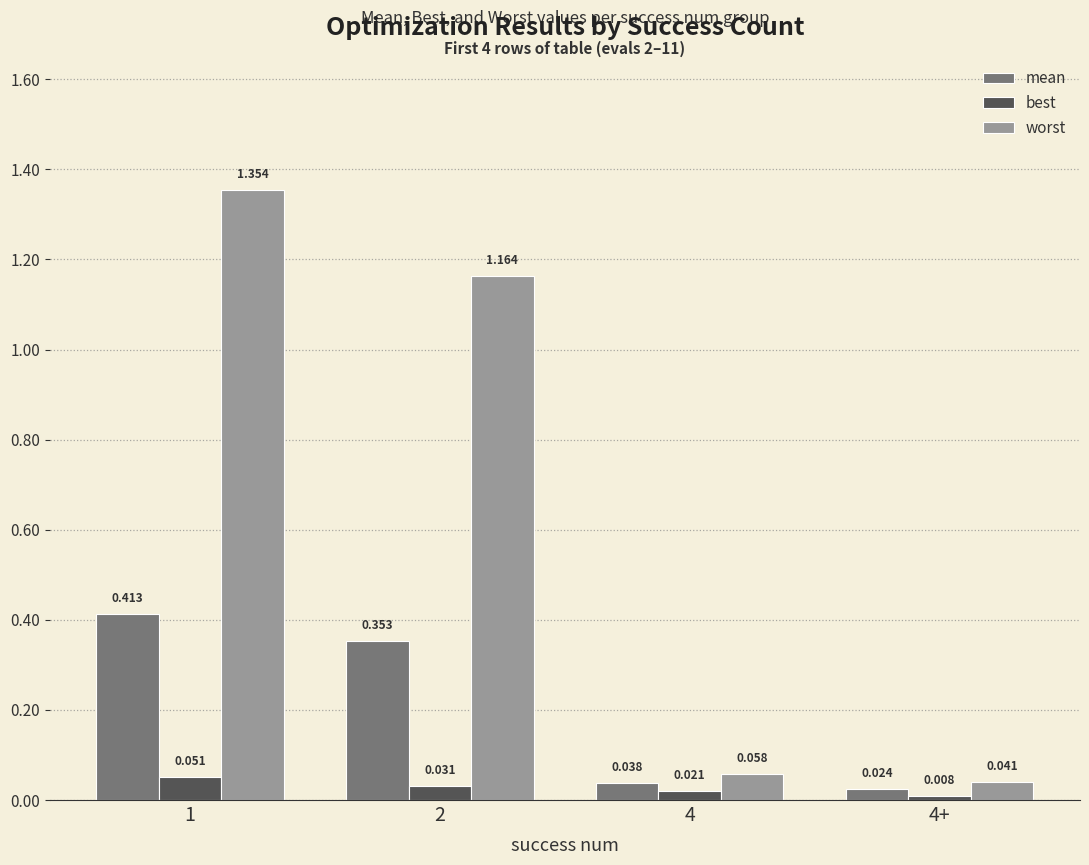

How many bars are there in total?

12